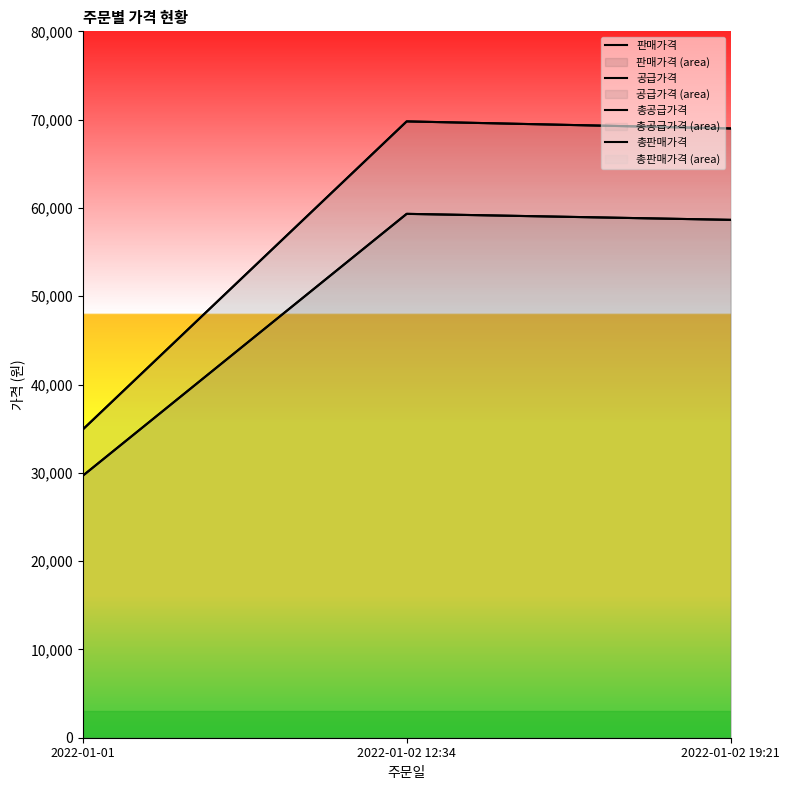

What position from the right is 2022-01-01?

3